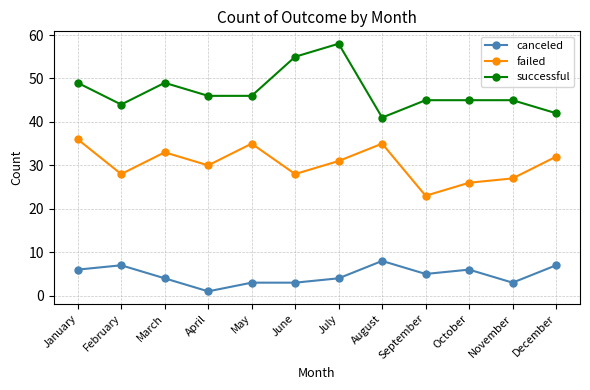

How many lines are shown in the chart?

3